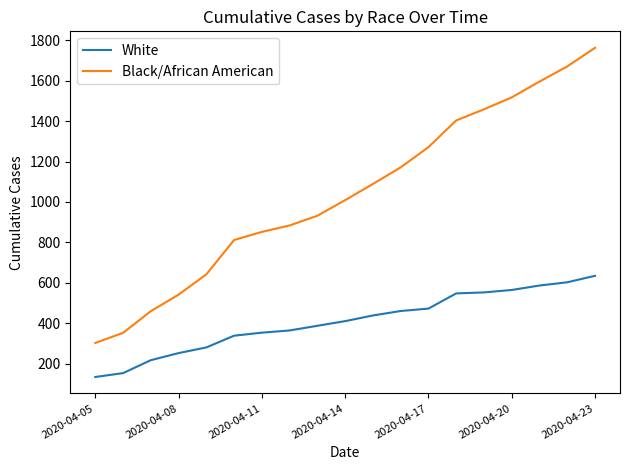

True or false: Black/African American and White intersect in this chart.

False